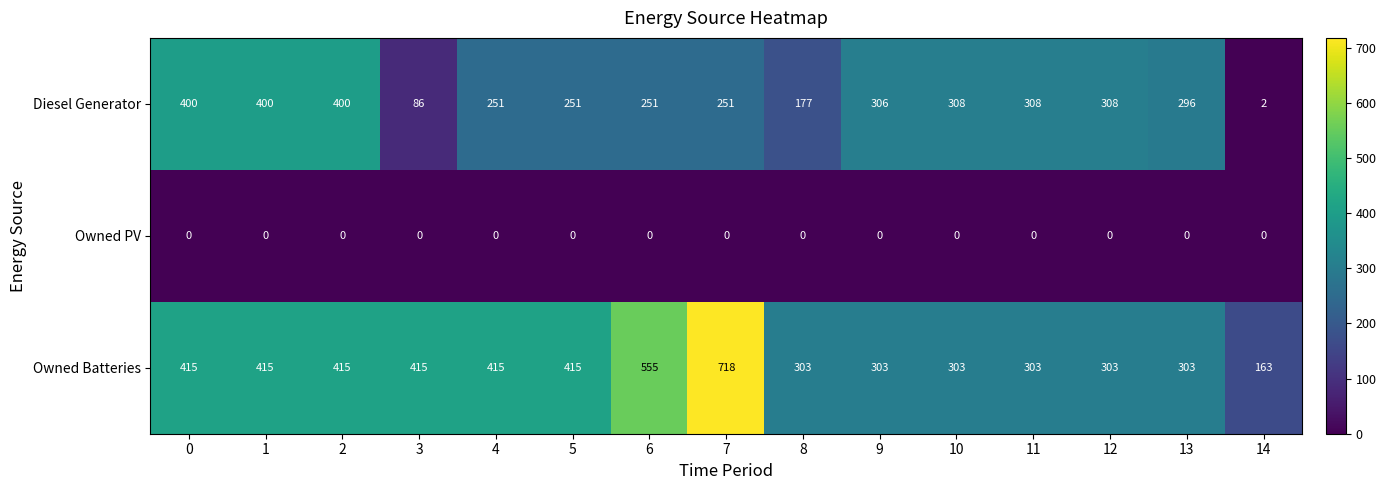

List the series in order of their overall mean, highest first.

Owned Batteries, Diesel Generator, Owned PV